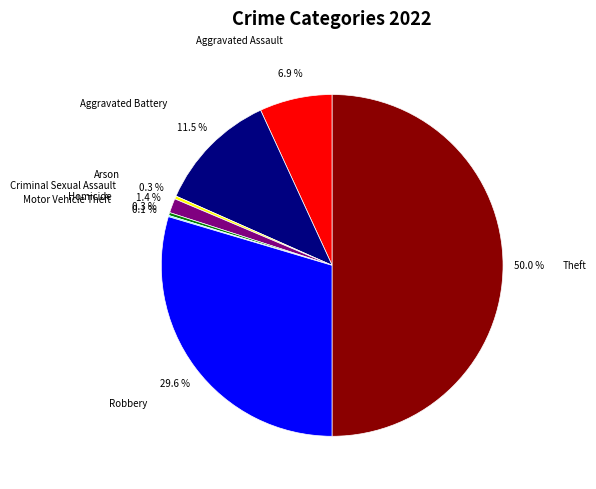

What percentage is the Robbery slice, to the nearest percent?

30%